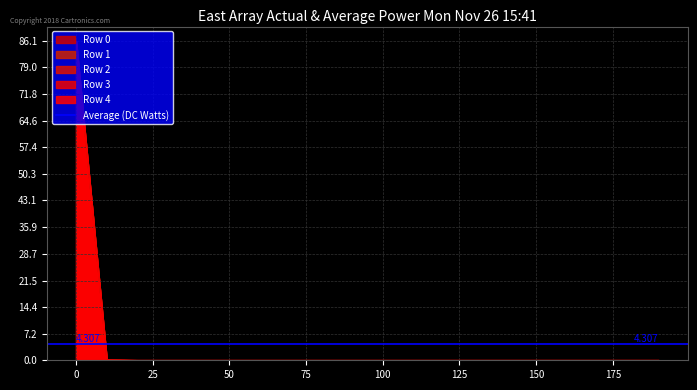

Rank the series by their maximum value, from highest to lowest.

Row 4, Row 3, Row 2, Row 1, Row 0